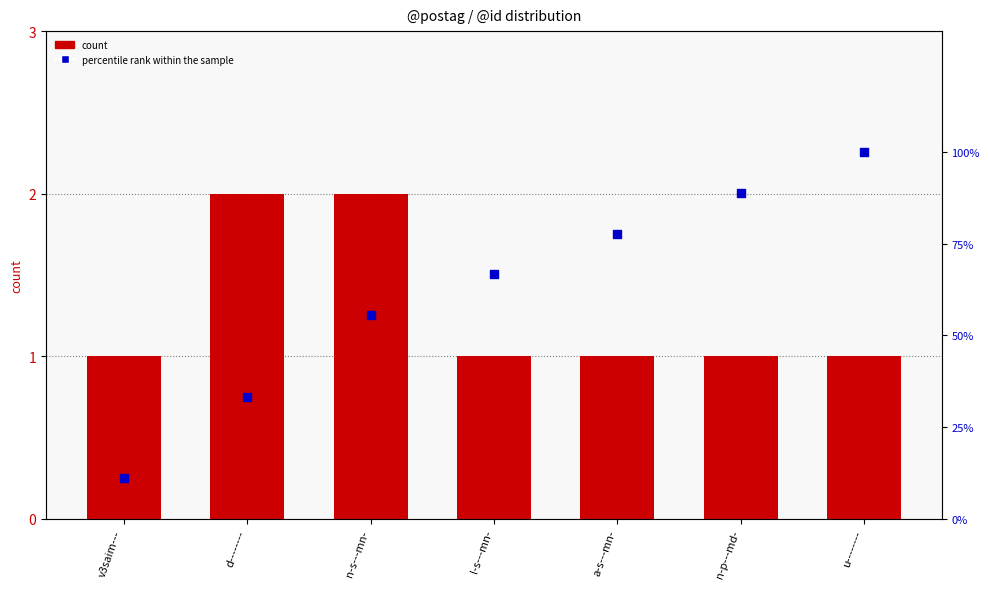

Which series contains the lowest Y value?

count